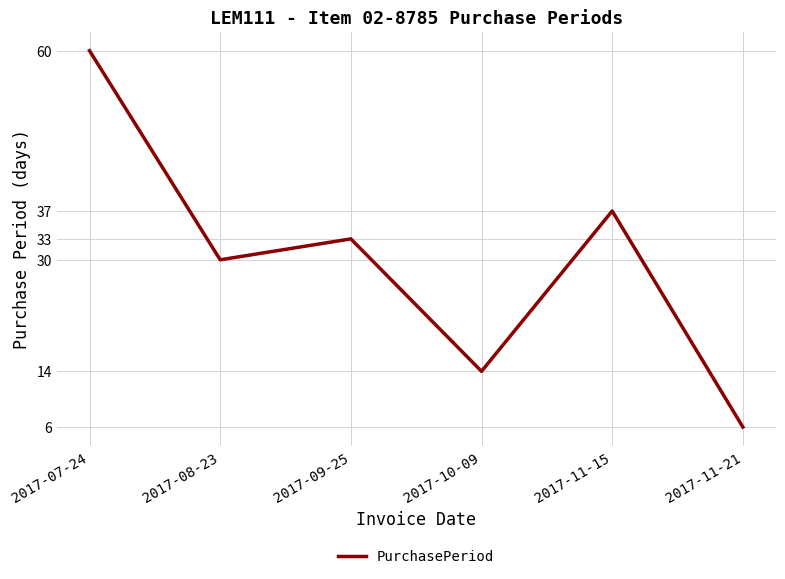

Reading left to right, list all the values displayed in this chart.

60	30	33	14	37	6